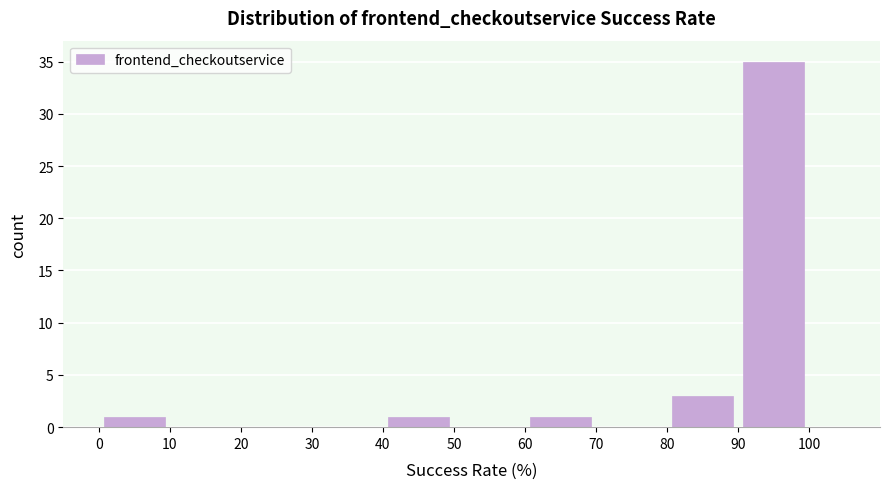

What is the height of the bar covering 90 to 100 on the x-axis? The values are not printed on the chart, so give them approximately, as read against the axis.

35